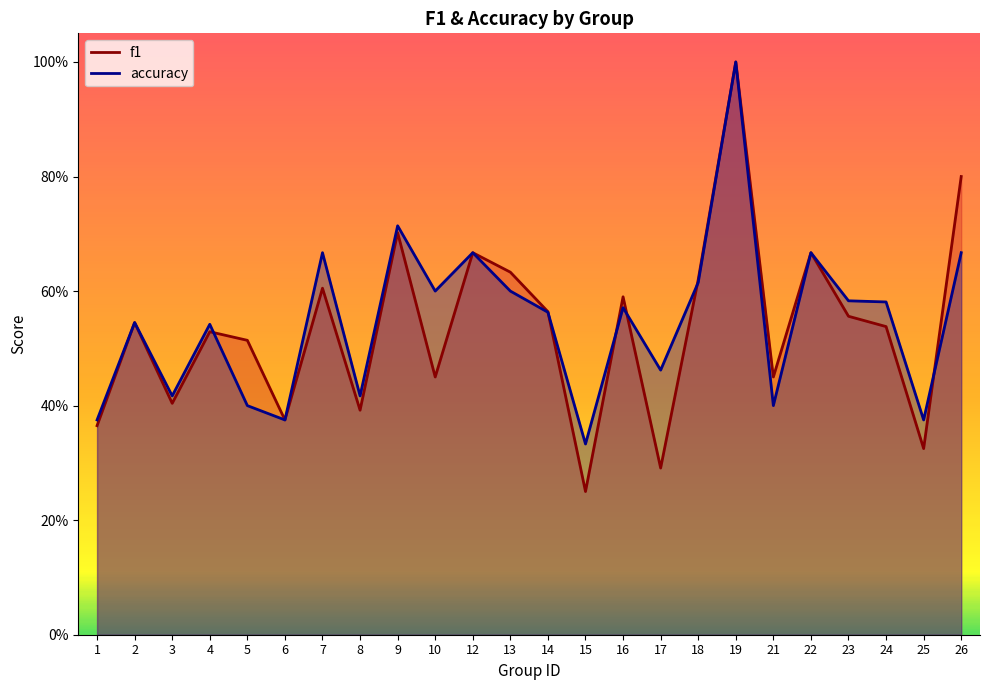

True or false: f1 and accuracy cross at least once.

True